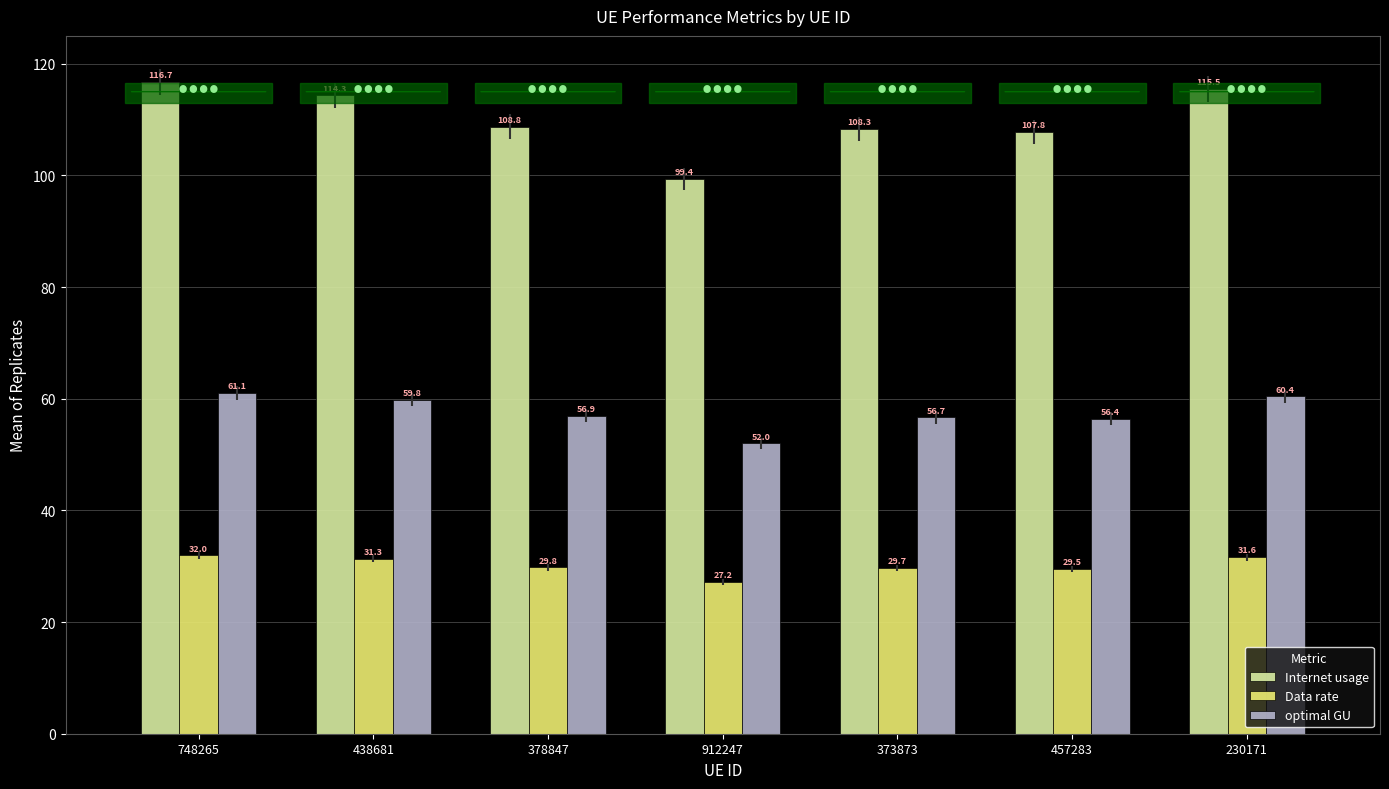

The value of Internet usage at 230171 is 115.5. True or false?

True